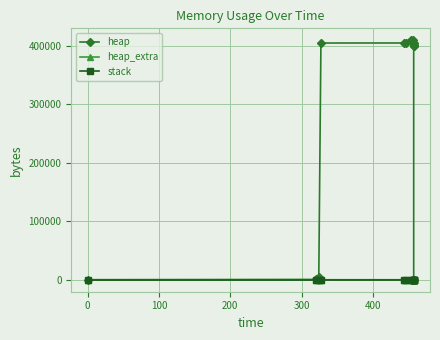

Reading left to right, list all the values displayed in this chart.

heap: 0	472	4568	404568	404638	405110	409206	409206	405110	404638	400542	400070	400000	0
heap_extra: 0	16	24	32	50	66	74	74	66	50	42	26	8	0
stack: 0	0	0	0	0	0	0	0	0	0	0	0	0	0